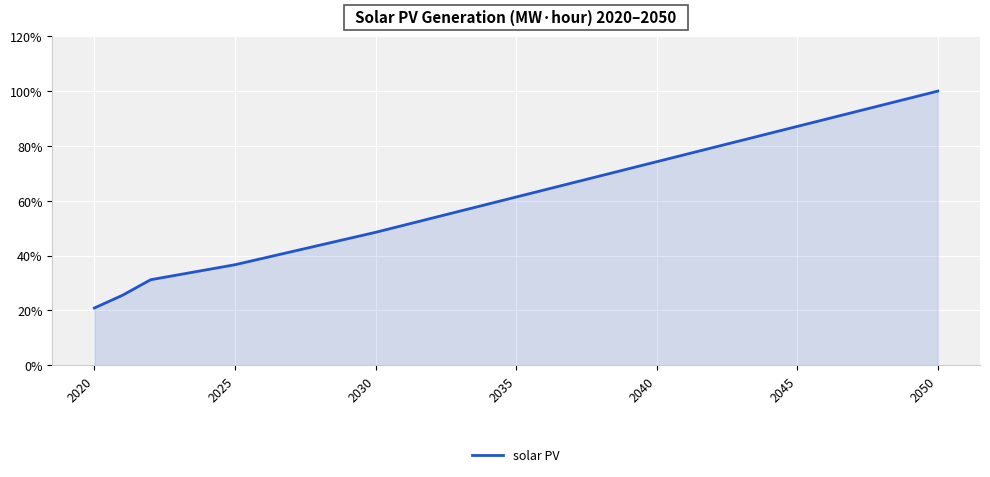

What is the smallest value displayed?

20.9